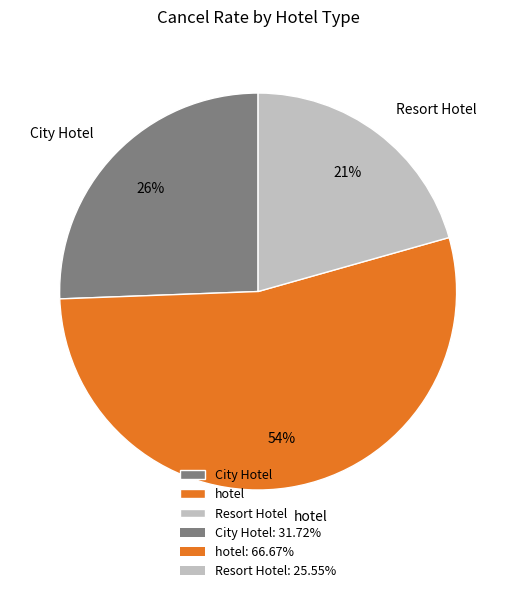

To the nearest percent, what is the difference between the largest and smallest slice percentages?

33%